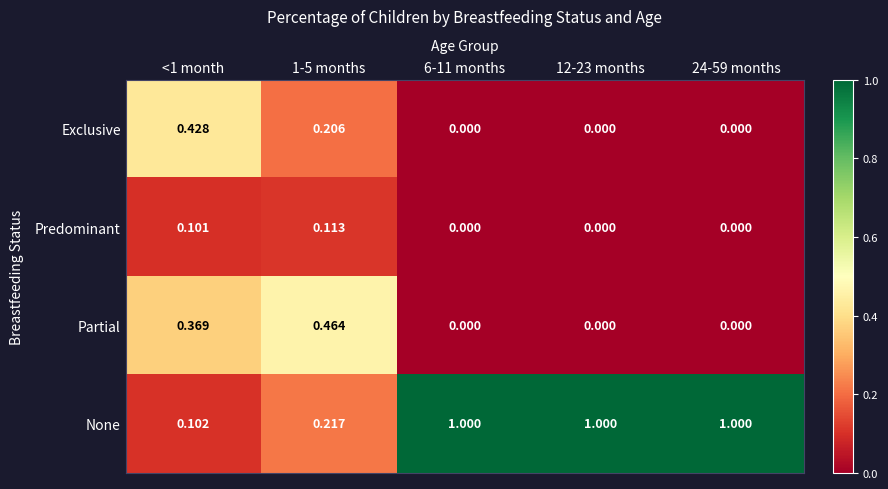

Which series has the widest spread of values?

None